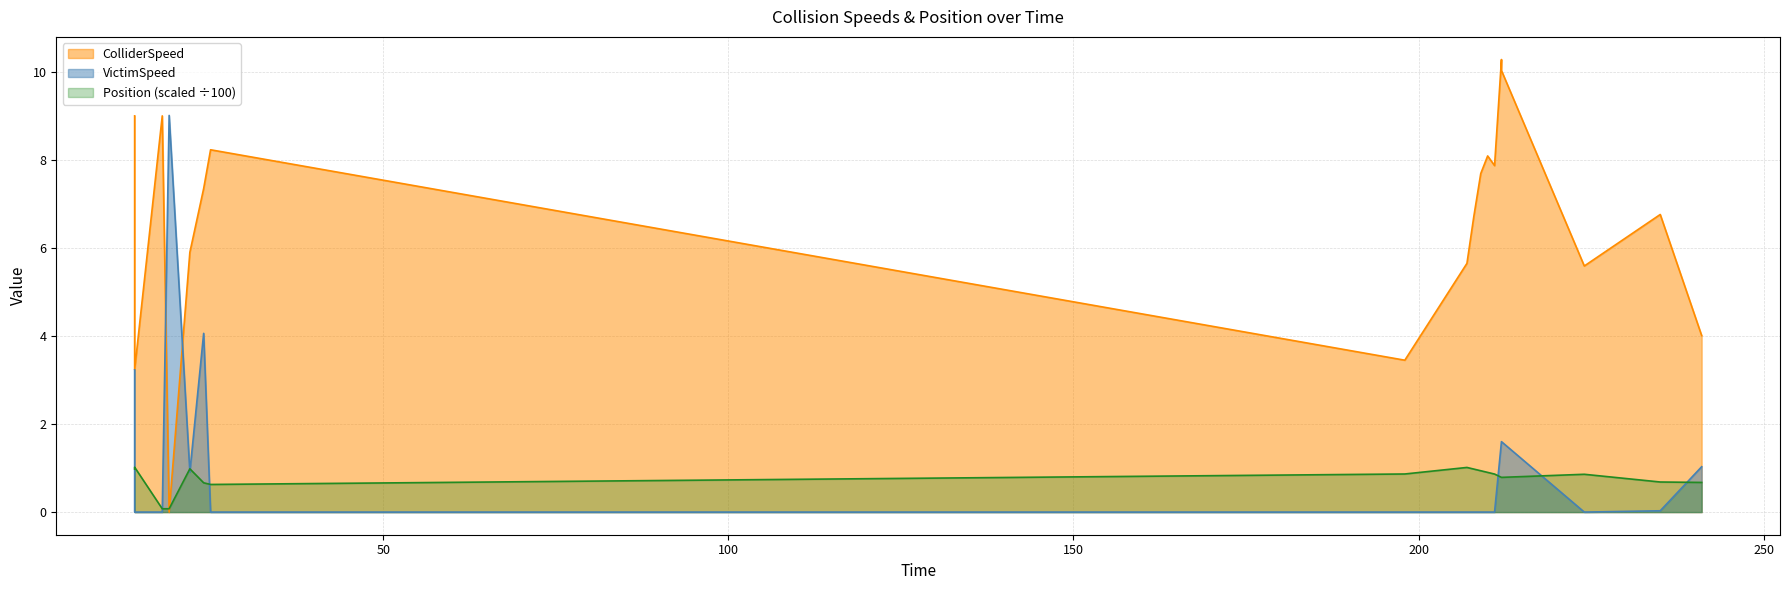

How many interior local valleys does the VictimSpeed series have?

2